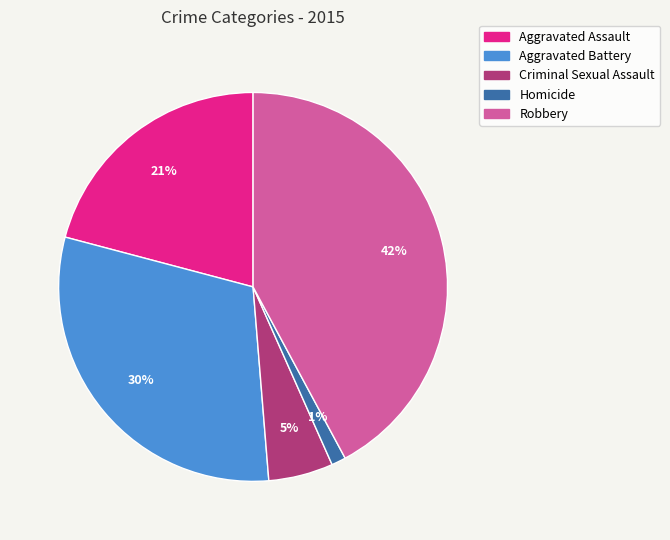

Do Homicide and Criminal Sexual Assault together represent more than half of the pie?

No